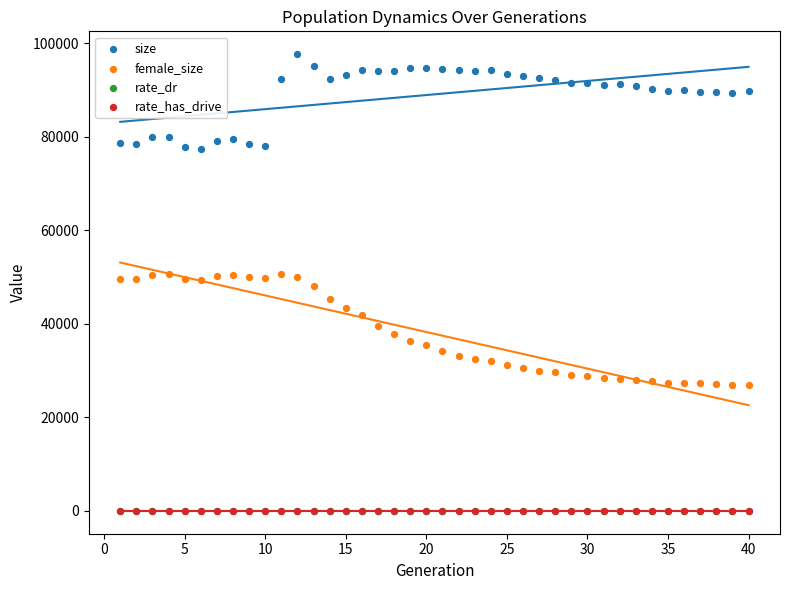

Which series has the widest spread of Y values?

female_size